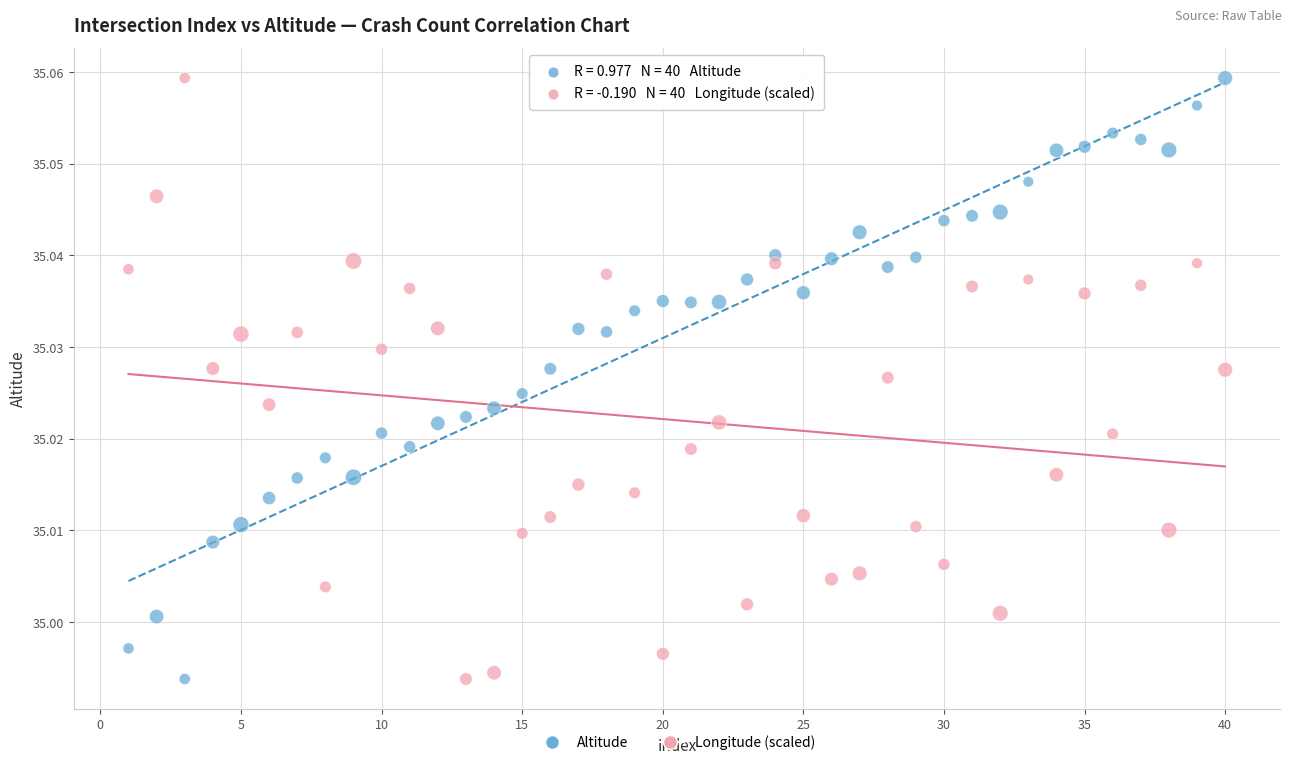

What is the X range (max minus min) for the scatter plot?

39.0